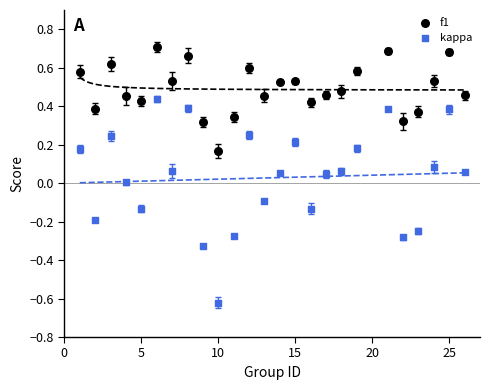

What are all the series names shown in the legend?

f1, kappa